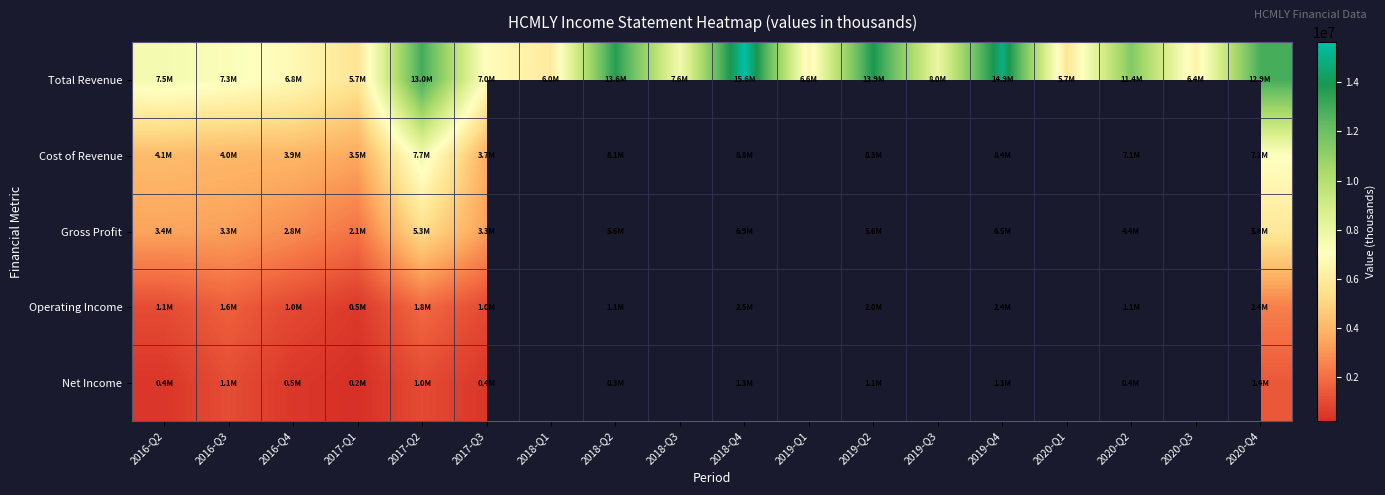

What is the sum of the Total Revenue values at 2018-Q1 and 2019-Q2?

19875800.0